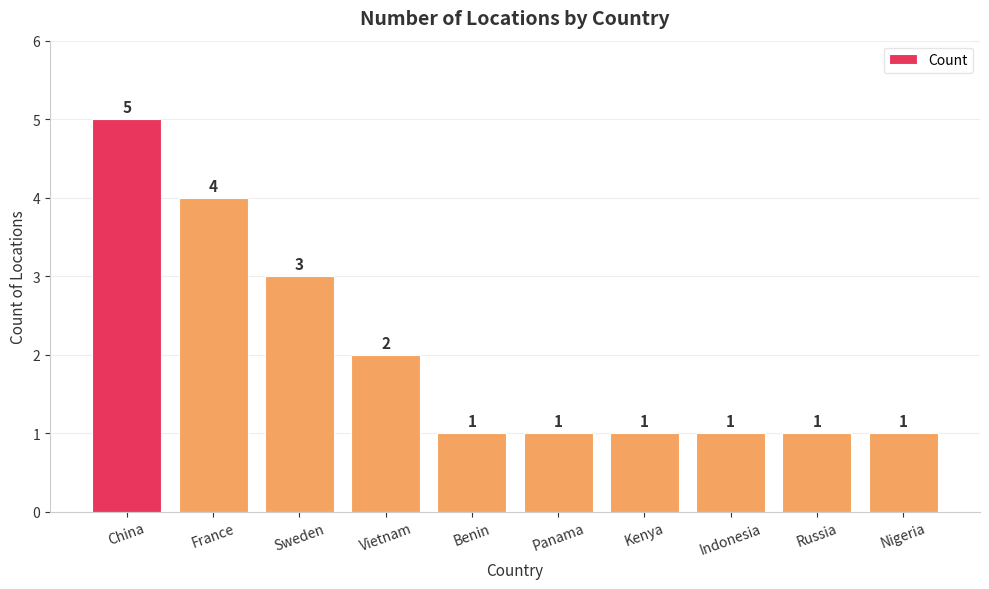

What is the maximum value shown in the chart?

5